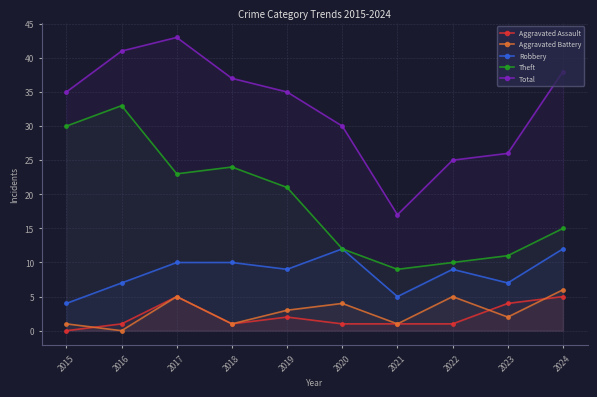

What is the value of the Total point at the 5th from the left?

35